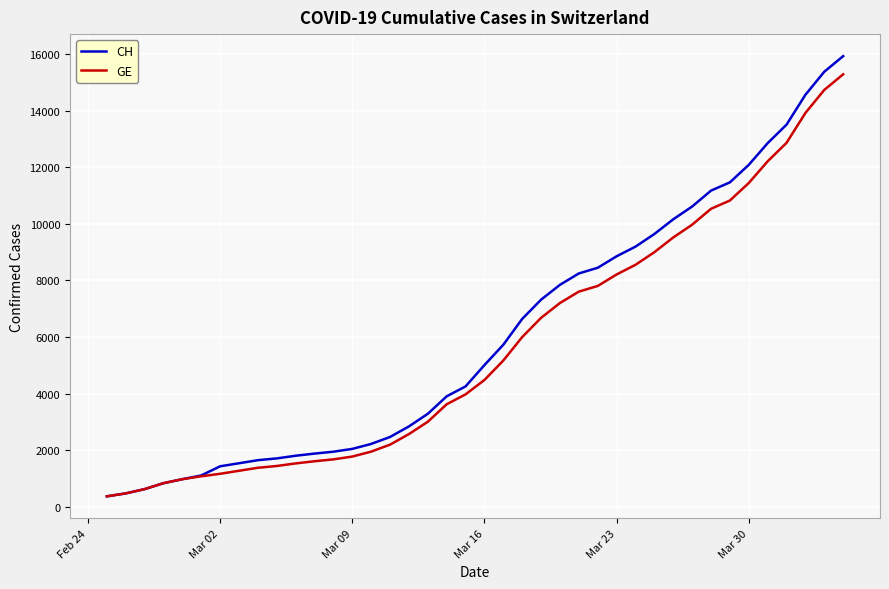

Which series has the largest total across all categories?

CH